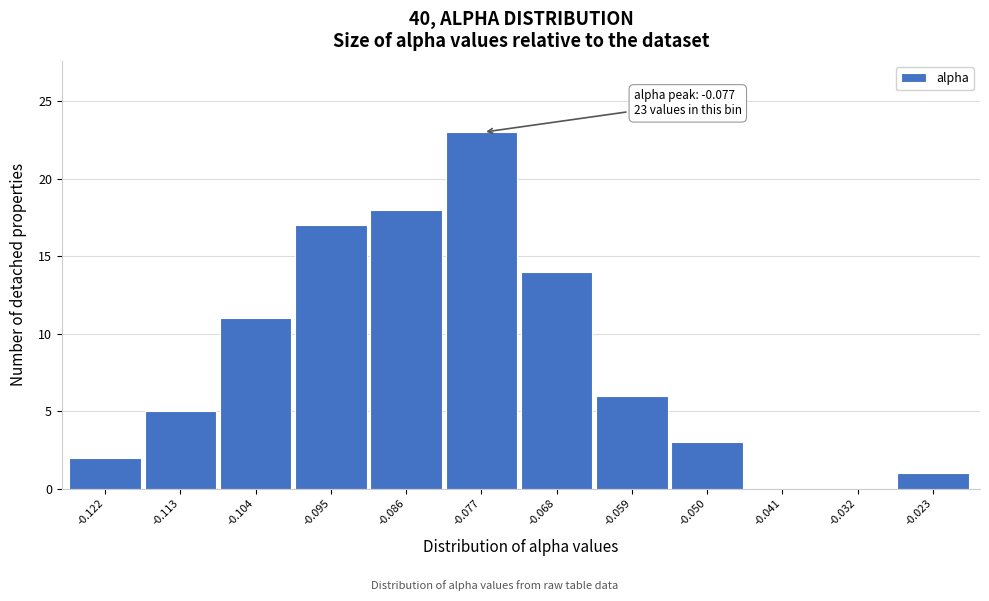

Reading left to right, what are all the values shown in this chart?

-0.122=2	-0.113=5	-0.104=11	-0.095=17	-0.086=18	-0.077=23	-0.068=14	-0.059=6	-0.050=3	-0.041=0	-0.032=0	-0.023=1